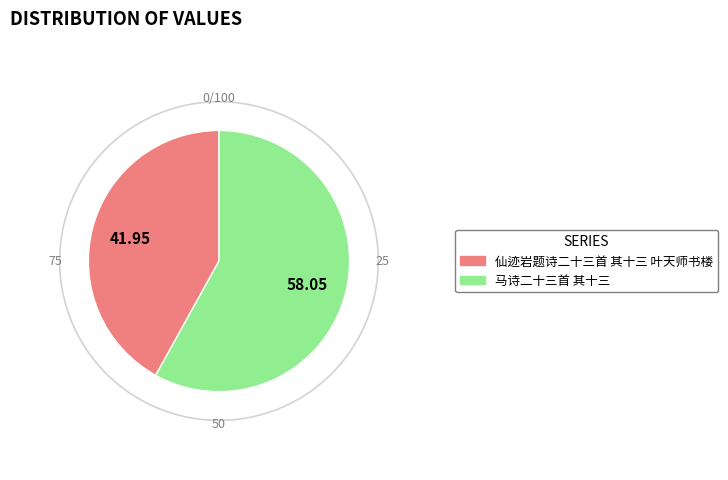

True or false: 马诗二十三首 其十三 accounts for 68% of the total.

False